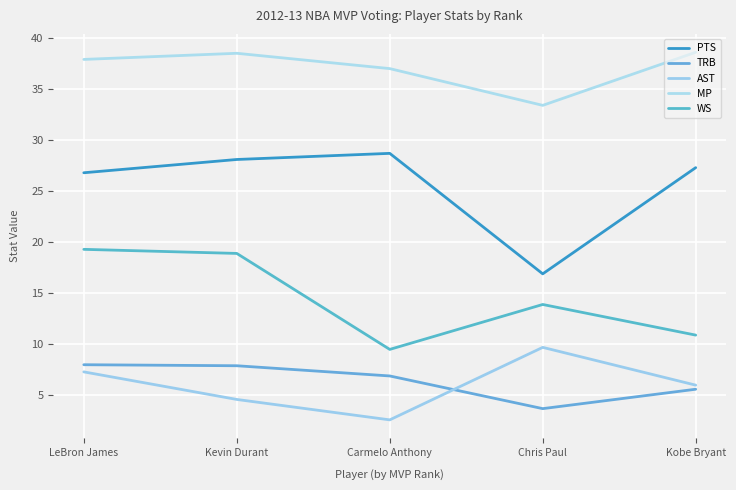

Does the chart have visible grid lines?

Yes